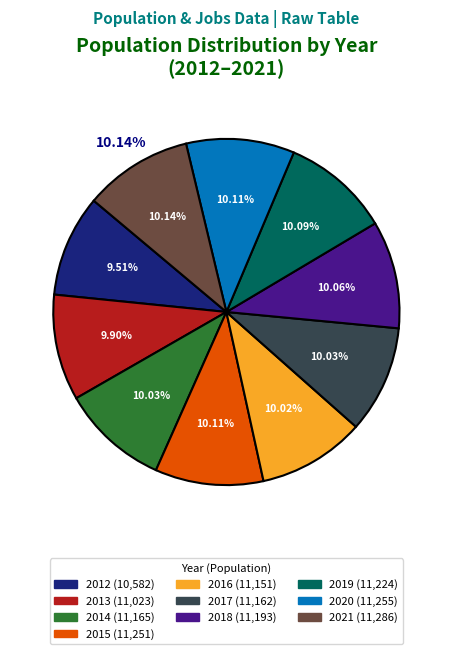

Is it true that 2014 is 22% of the pie?

False